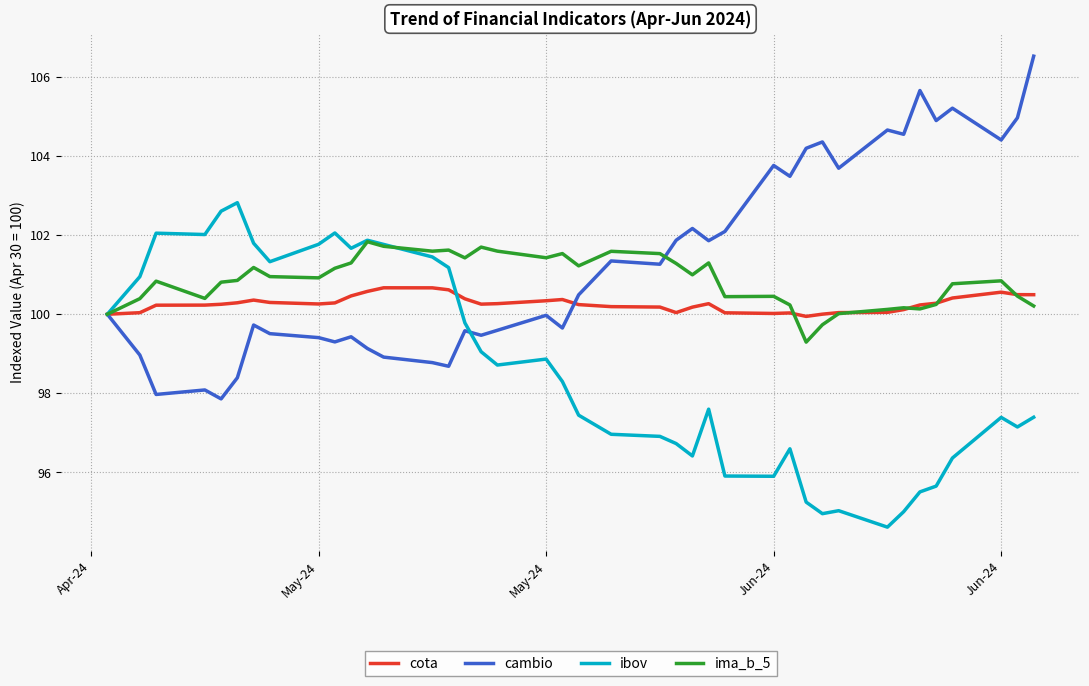

Rank the series by their average value, from lowest to highest.

ibov, cota, ima_b_5, cambio